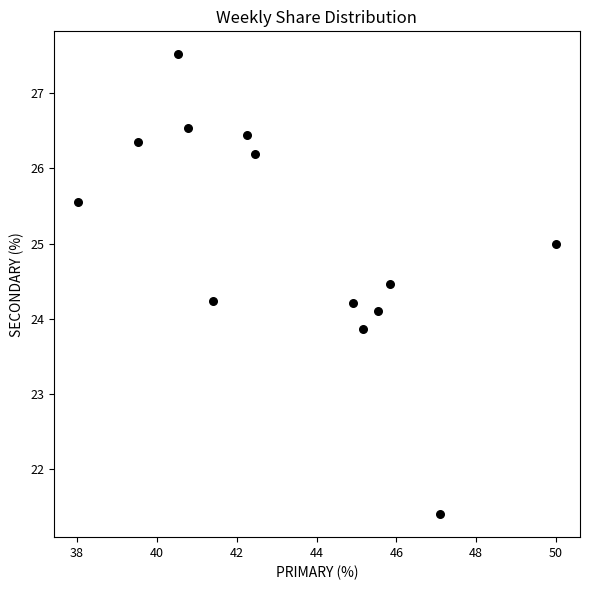

What is the range of Y values (max minus min)?

6.1